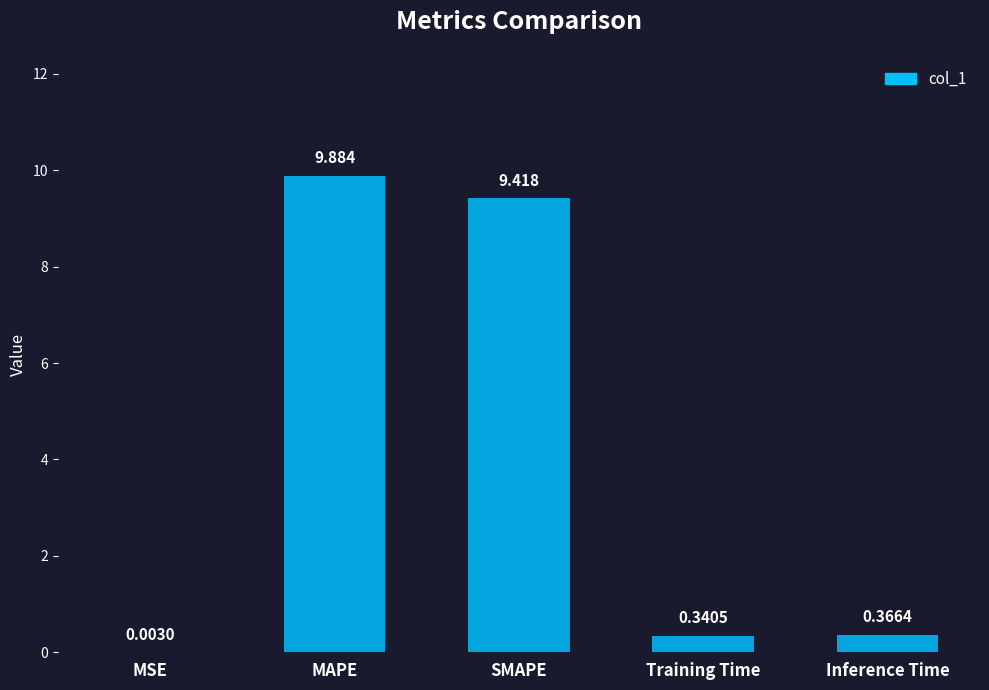

Between MSE and MAPE, which is larger?

MAPE